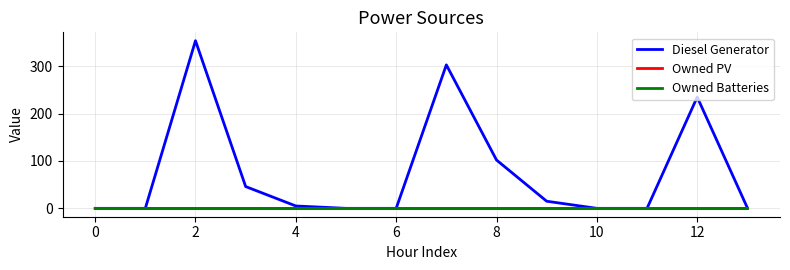

Does the chart have visible grid lines?

Yes